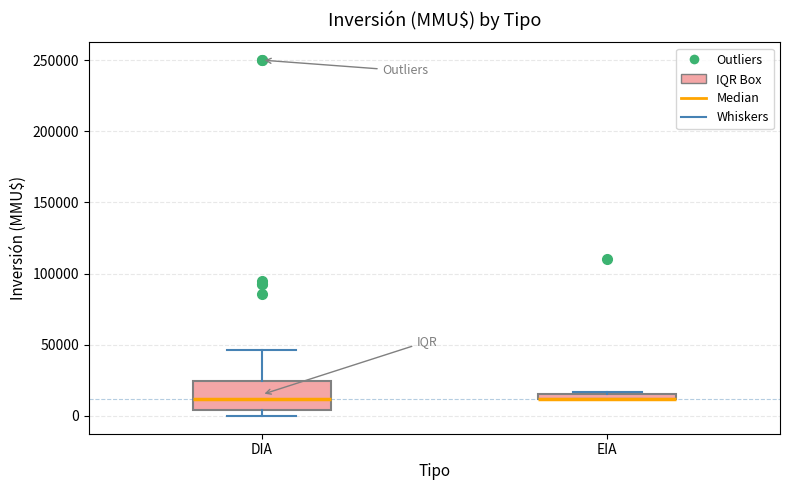

Comparing the boxes themselves (not the whiskers), which one is the tallest?

DIA